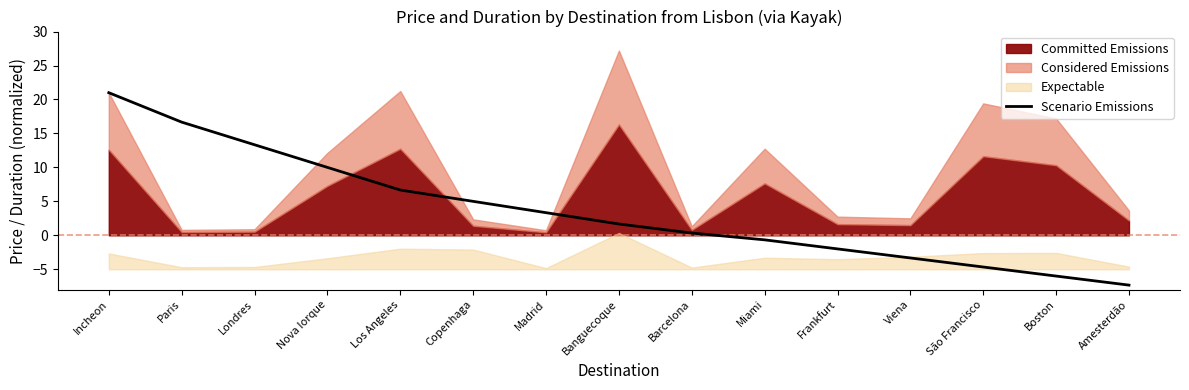

What is the difference between the maximum and minimum values?

28.3